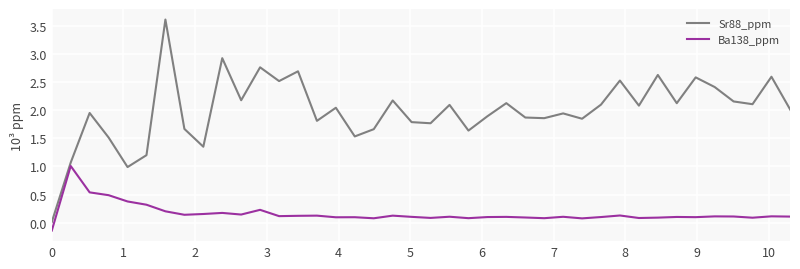

Which series has the widest spread of values?

Sr88_ppm